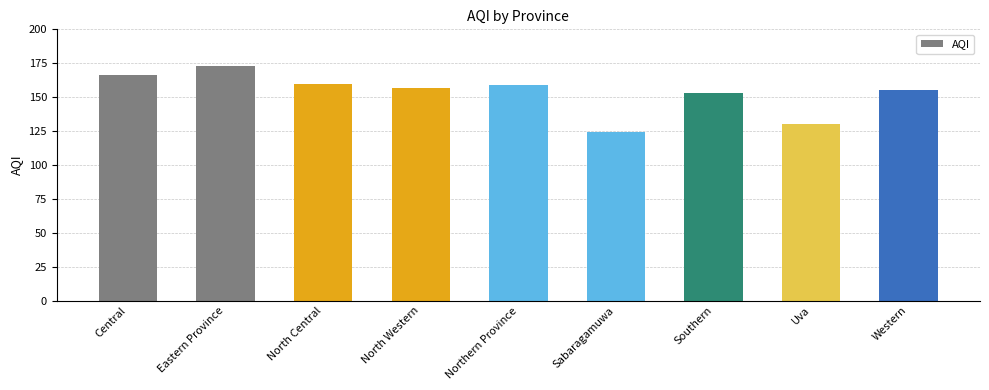

Approximately how many times larger is the value at North Western compared to Sabaragamuwa?

1.3